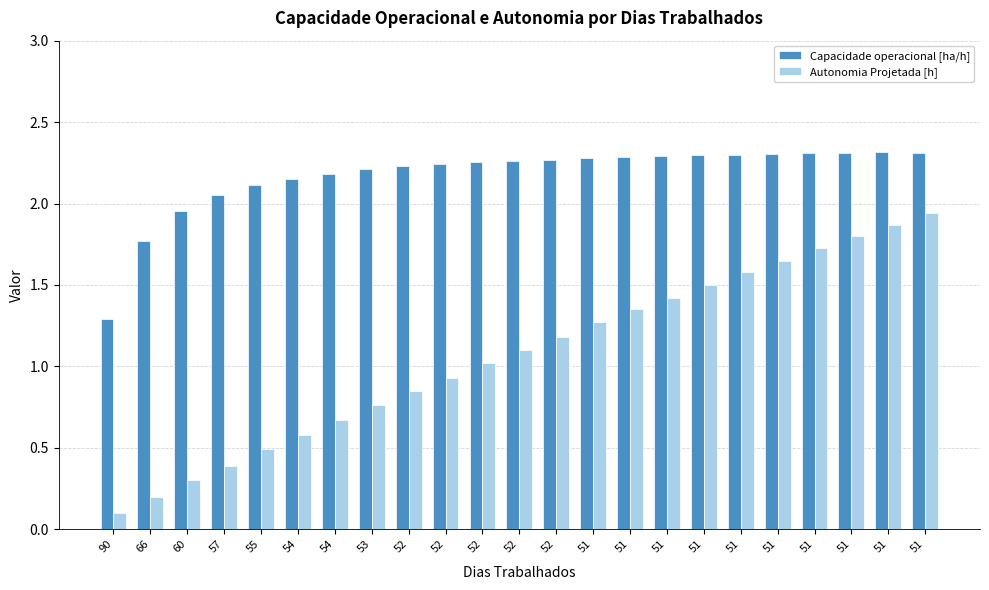

How many groups of bars are there?

23